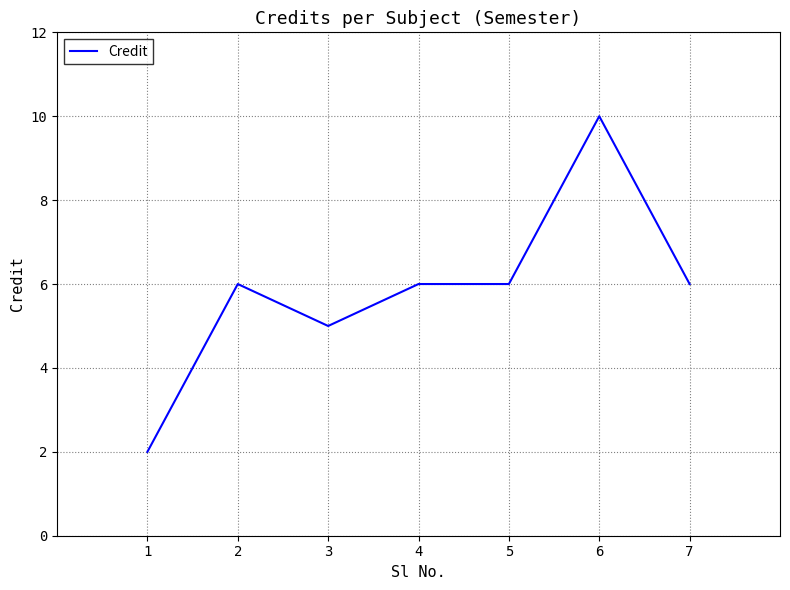

Reading left to right, what are all the values shown in this chart?

1=2	2=6	3=5	4=6	5=6	6=10	7=6